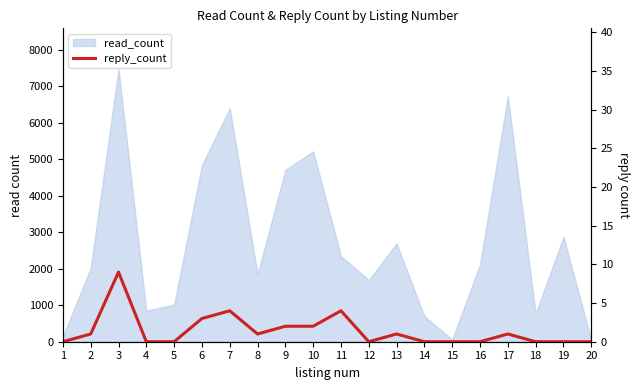

What is the sum of all values?

28